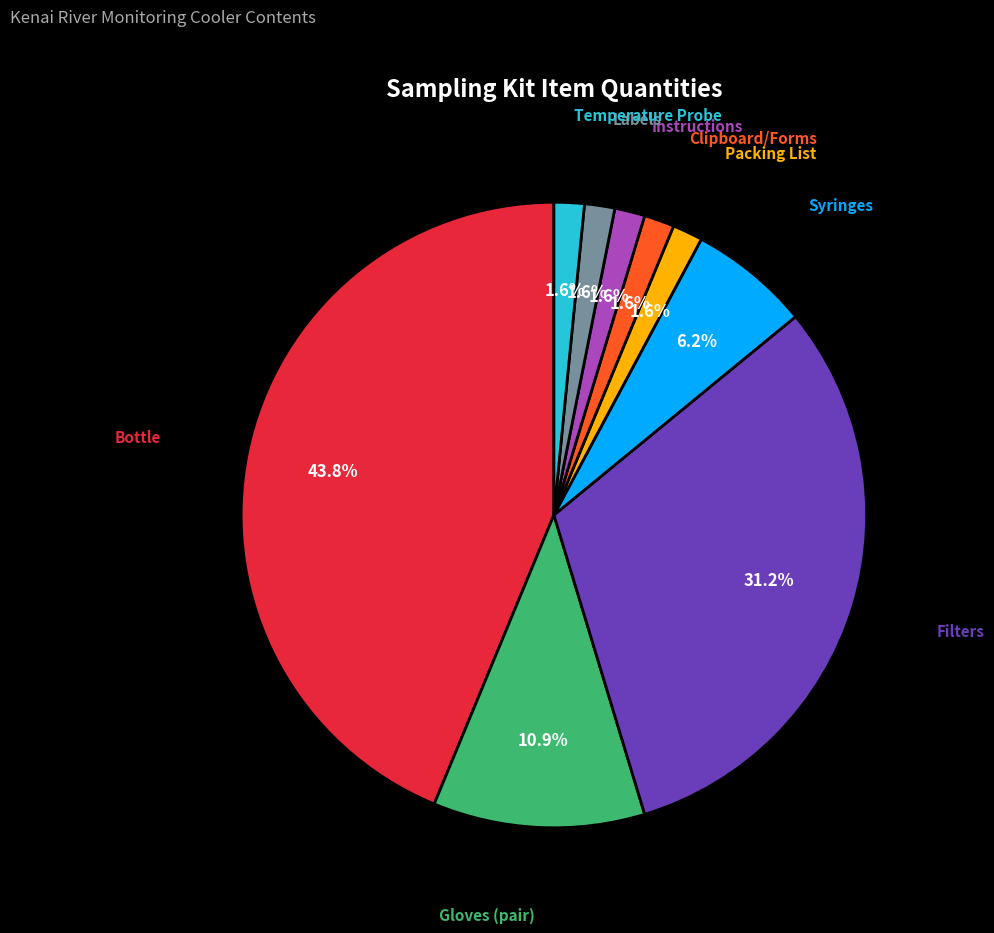

Does any single category account for the majority?

No